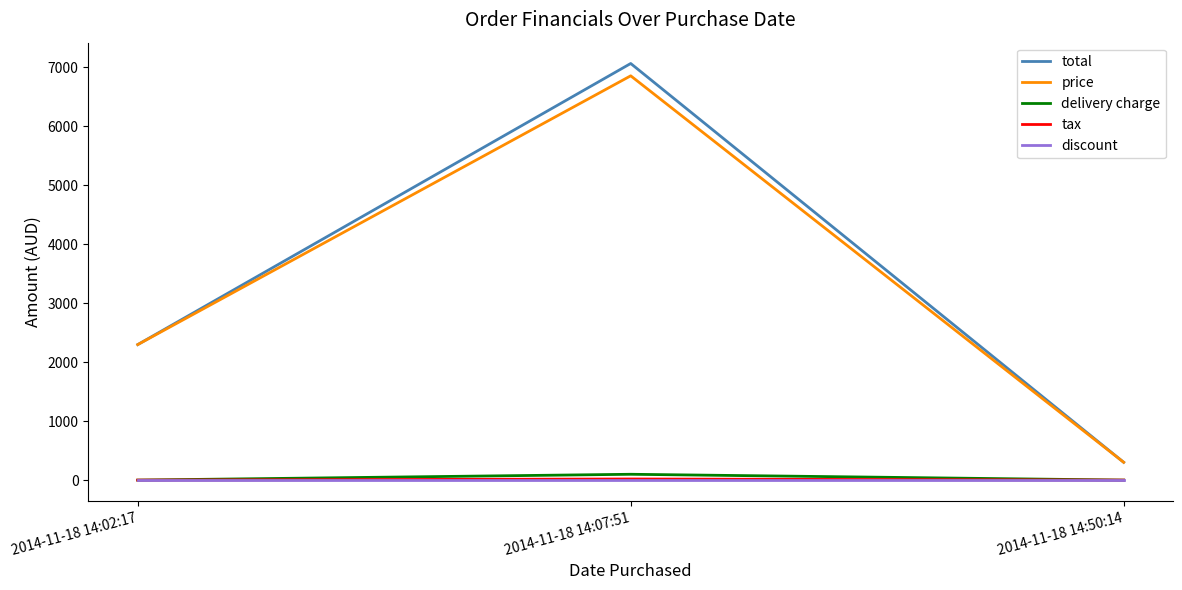

Is this an area chart (filled region under the line)?

No